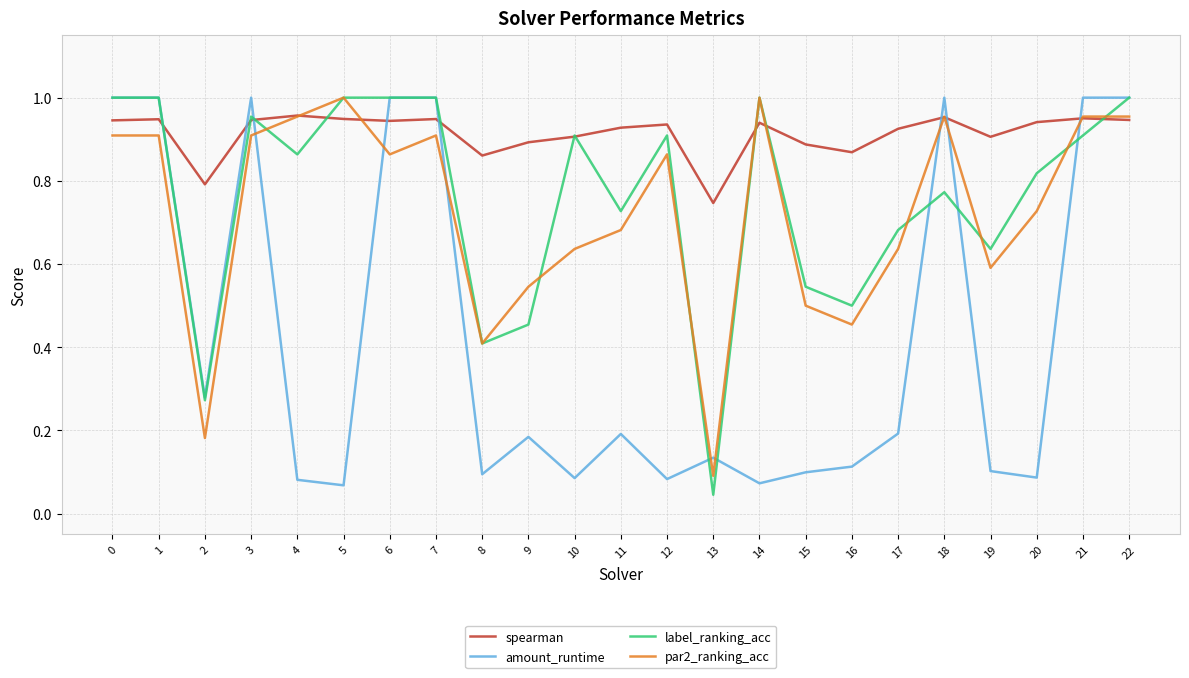

Is it true that par2_ranking_acc equals 0.9 at 7?

True